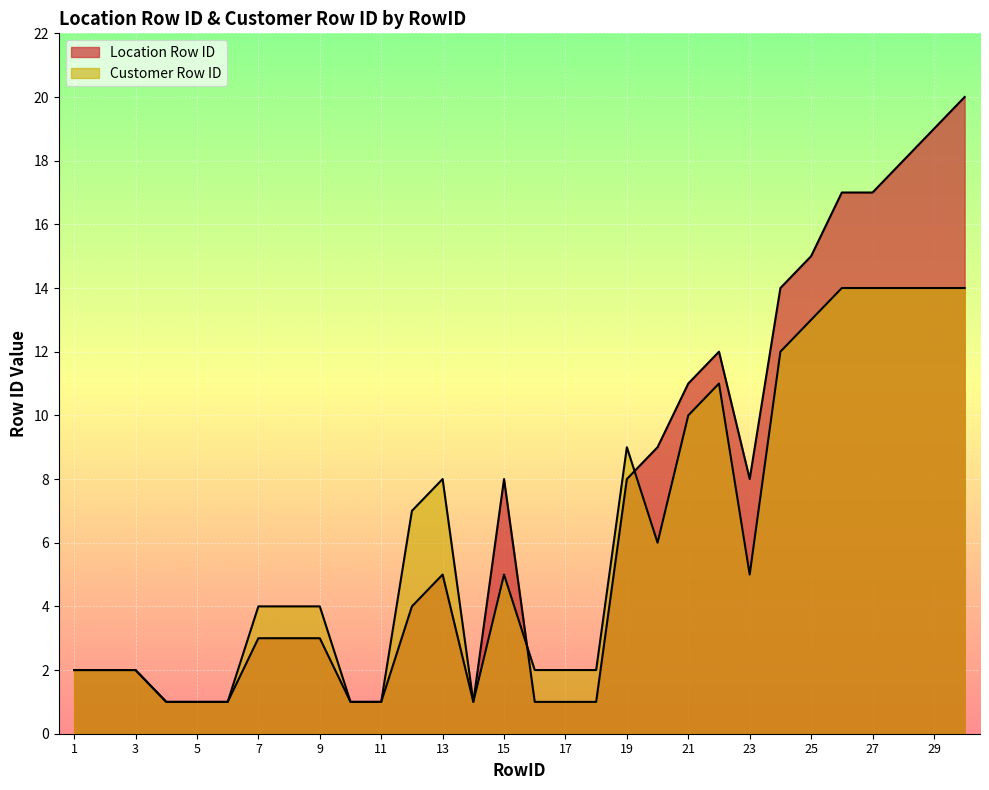

True or false: Customer Row ID has a value of 1 at 11.

True